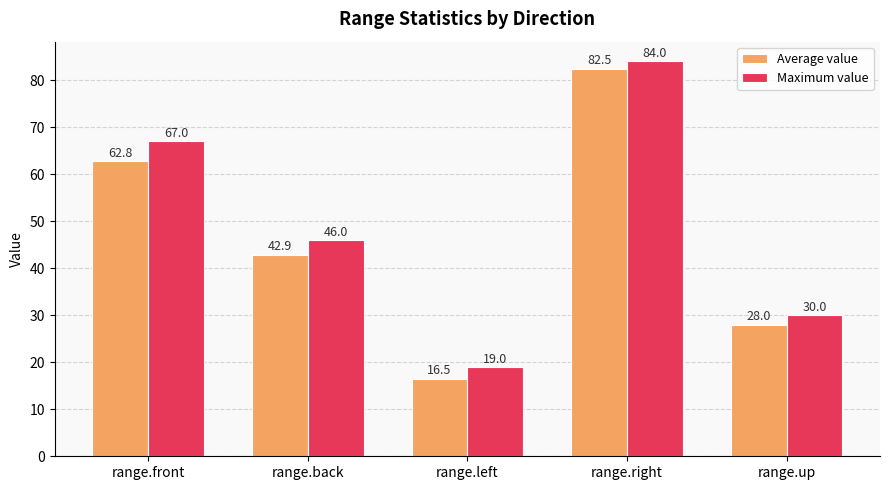

Between range.front and range.back, which series saw the biggest shift?

Maximum value